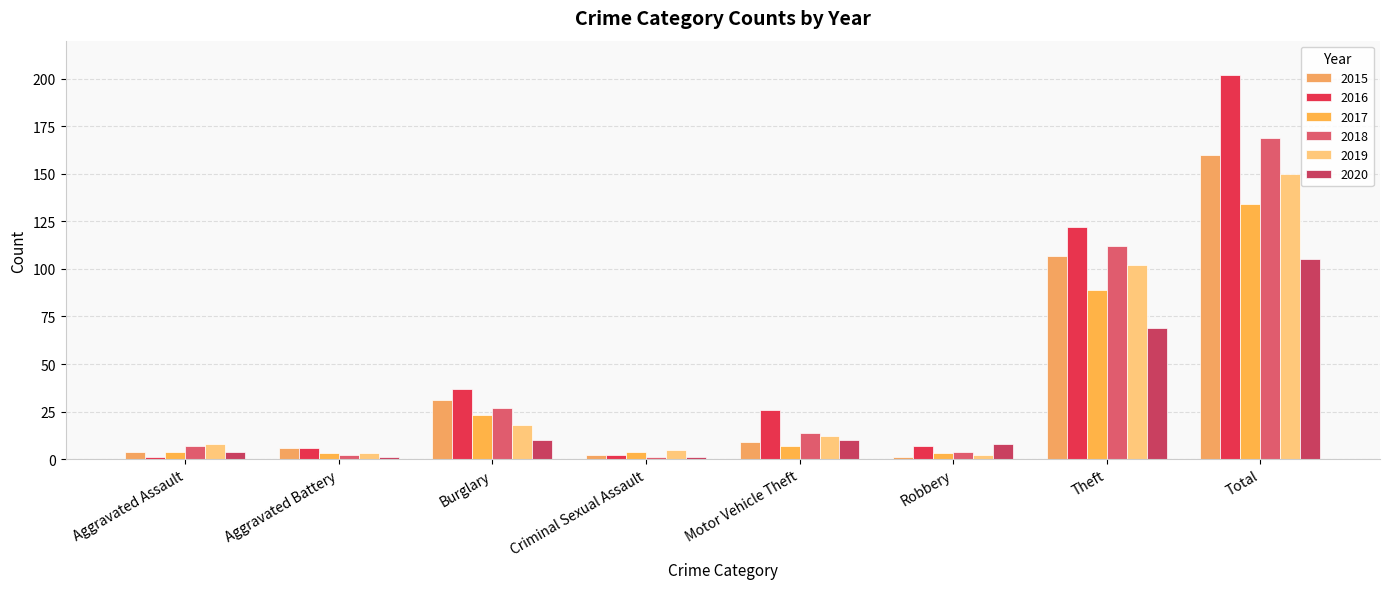

How many bars are there in total?

48